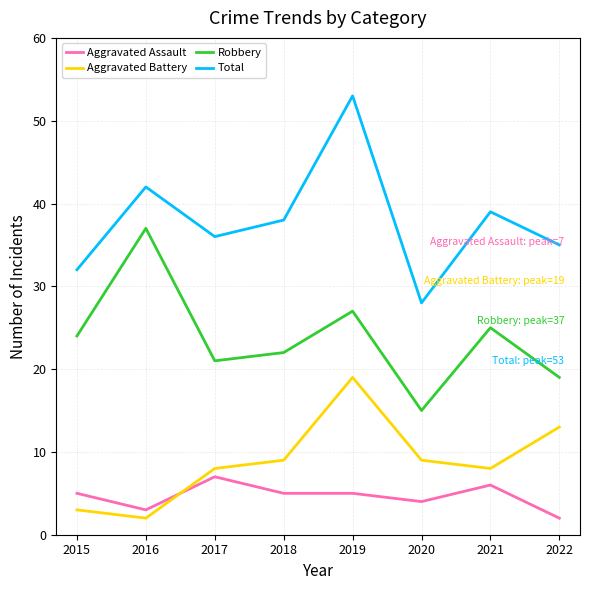

True or false: Aggravated Battery and Robbery cross at least once.

False